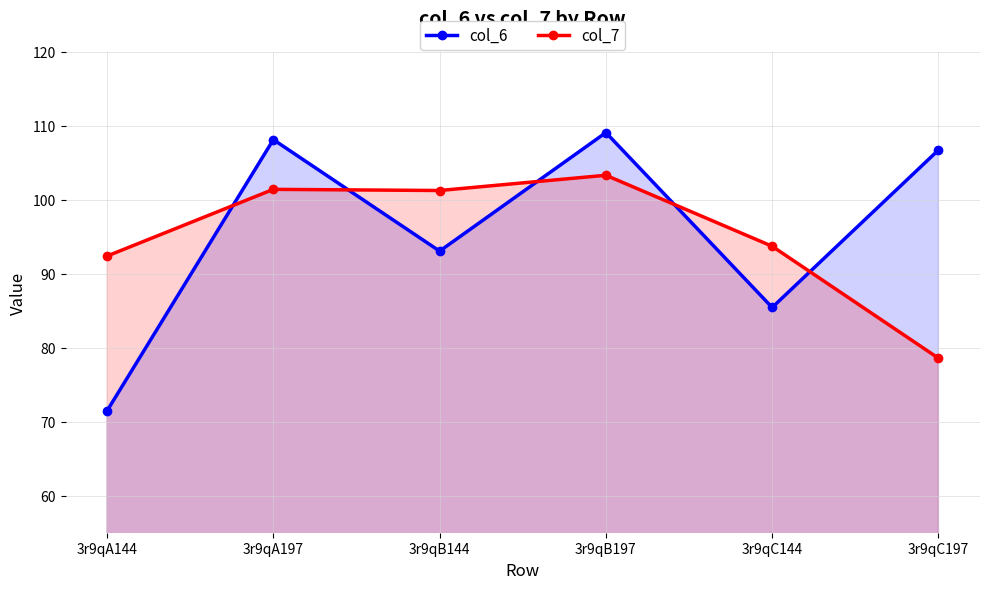

What is the value of the col_6 point at the 1st from the left?

71.5